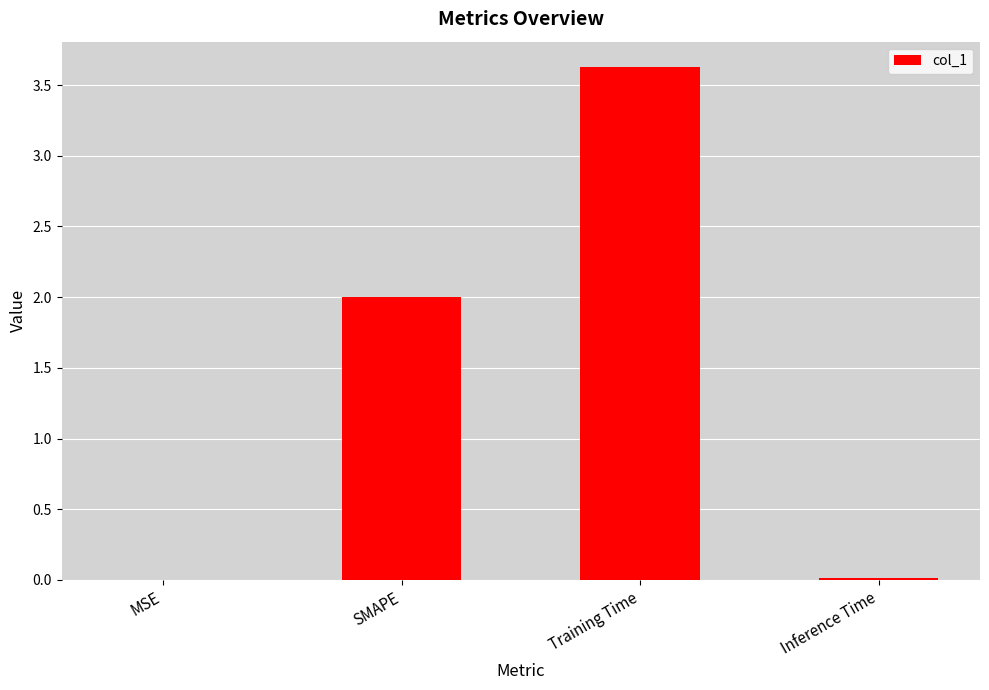

Count the number of data series in this chart.

1